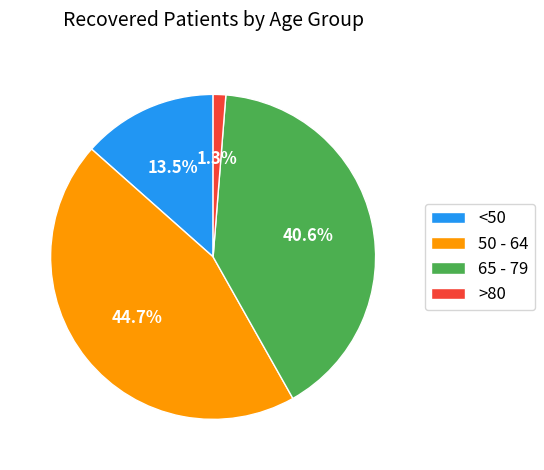

To the nearest percent, what is the difference between the largest and smallest slice percentages?

43%